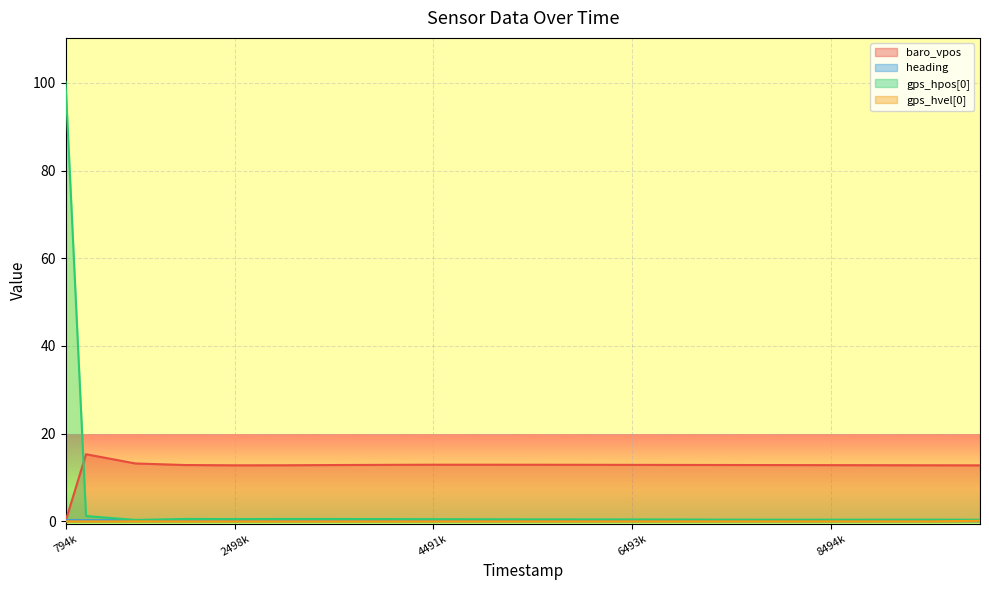

Which series has the widest spread of values?

gps_hpos[0]